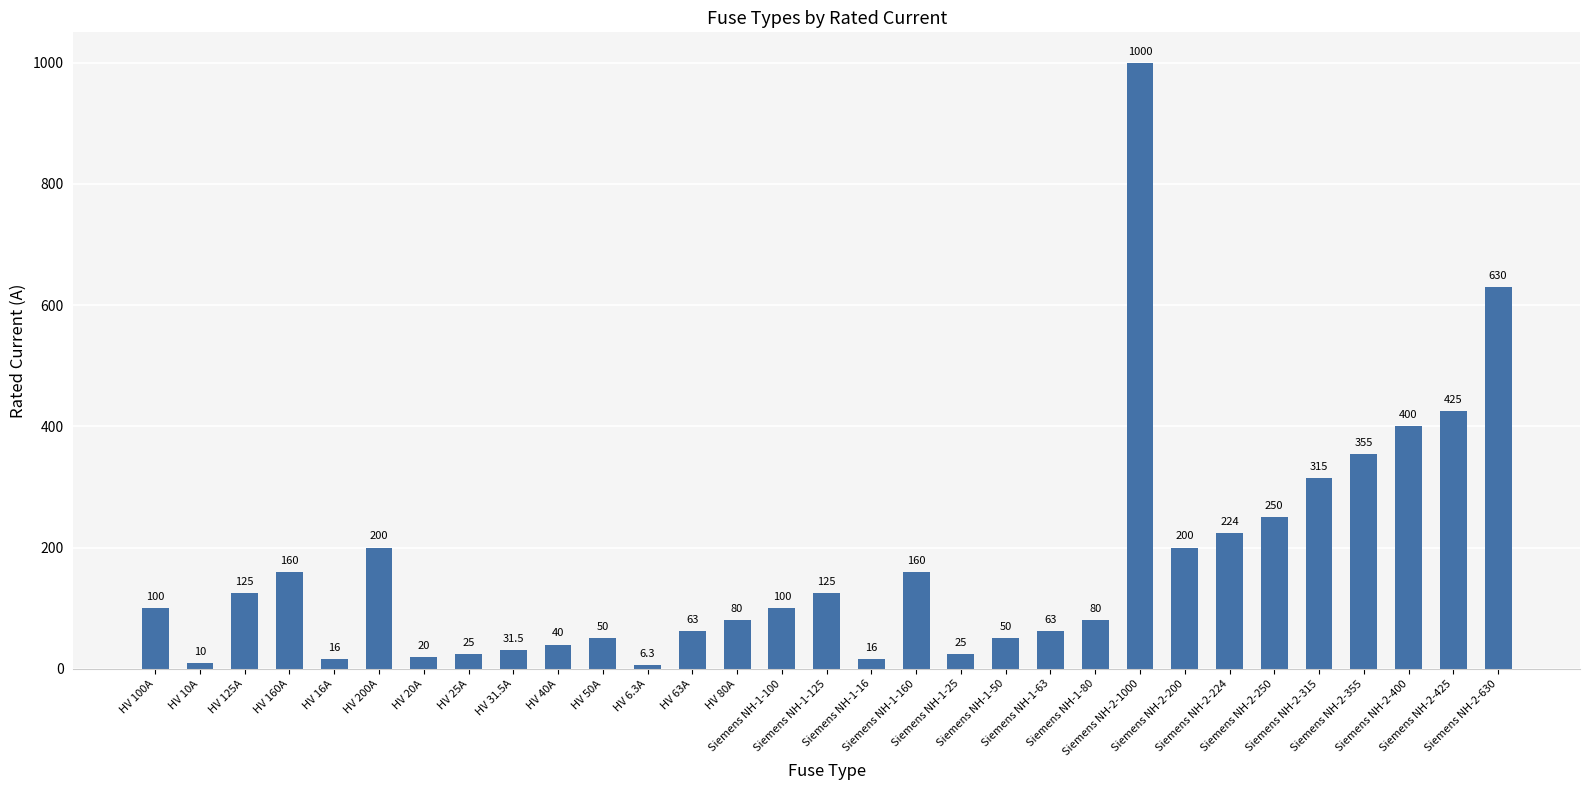

What is the label of the 3rd bar from the left?

HV 125A